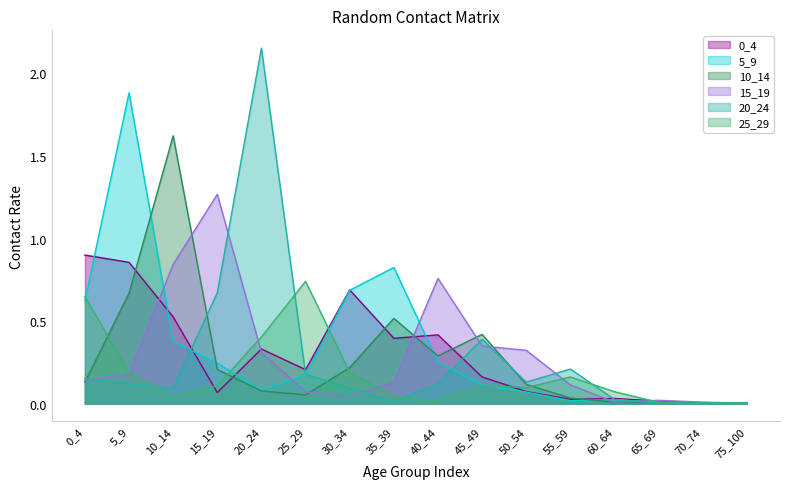

Where do 15_19 and 20_24 first cross each other?

0_4 and 5_9